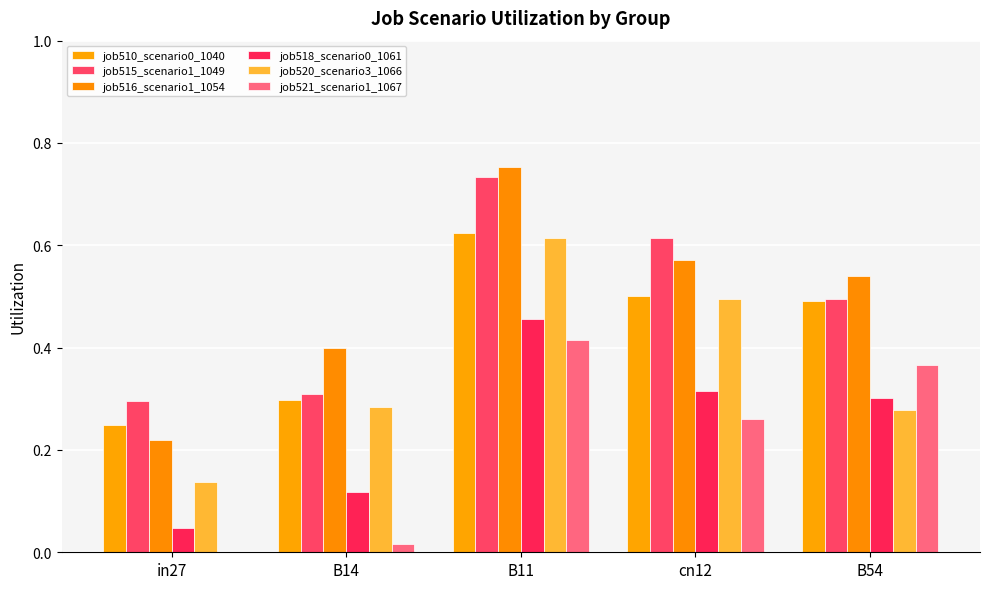

Between cn12 and B14, which is larger?

cn12